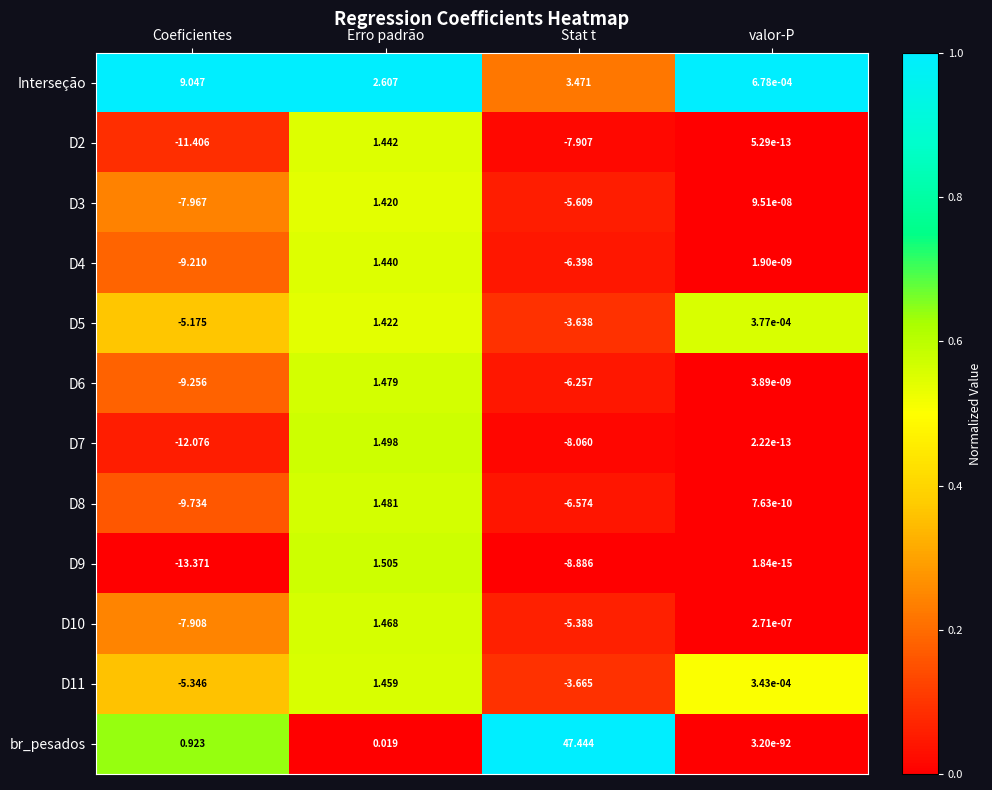

At which label does D7 reach its minimum?

Coeficientes